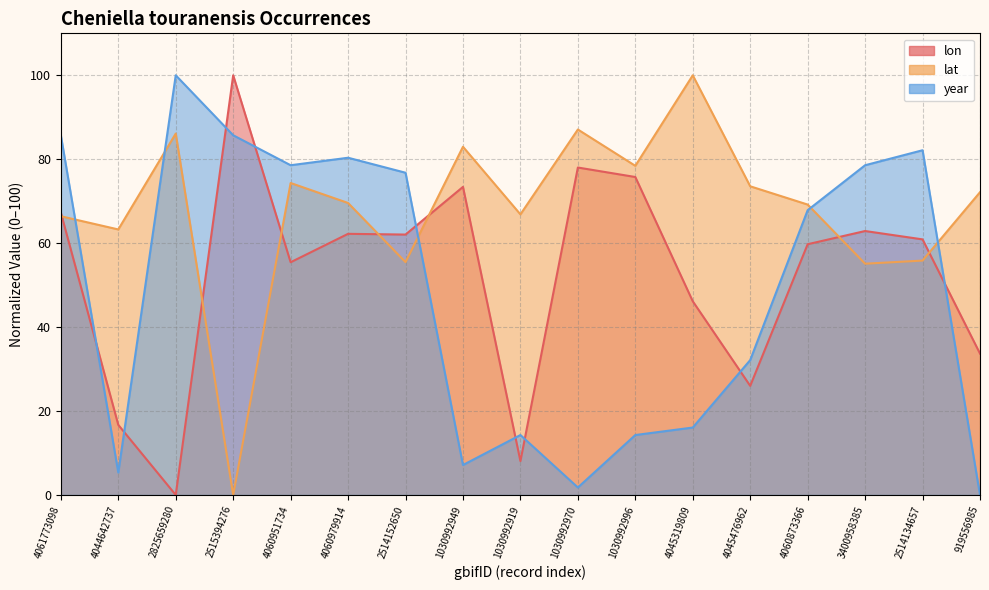

Reading left to right, what are all the values shown in this chart?

lon: 4061773098=67.3	4044642737=16.7	2825659280=0.0	2515394276=100.0	4060951734=55.5	4060979914=62.2	2514152650=62.1	1030992949=73.4	1030992919=8.1	1030992970=78.0	1030992996=75.8	4045319809=46.2	4045476962=26.0	4060873366=59.7	3400958385=62.9	2514134657=60.9	919556985=33.7
lat: 4061773098=66.4	4044642737=63.3	2825659280=86.1	2515394276=0.0	4060951734=74.3	4060979914=69.6	2514152650=55.5	1030992949=83.0	1030992919=66.9	1030992970=87.1	1030992996=78.4	4045319809=100.0	4045476962=73.6	4060873366=69.2	3400958385=55.1	2514134657=55.9	919556985=72.1
year: 4061773098=85.7	4044642737=5.4	2825659280=100.0	2515394276=85.7	4060951734=78.6	4060979914=80.4	2514152650=76.8	1030992949=7.1	1030992919=14.3	1030992970=1.8	1030992996=14.3	4045319809=16.1	4045476962=32.1	4060873366=67.9	3400958385=78.6	2514134657=82.1	919556985=0.0